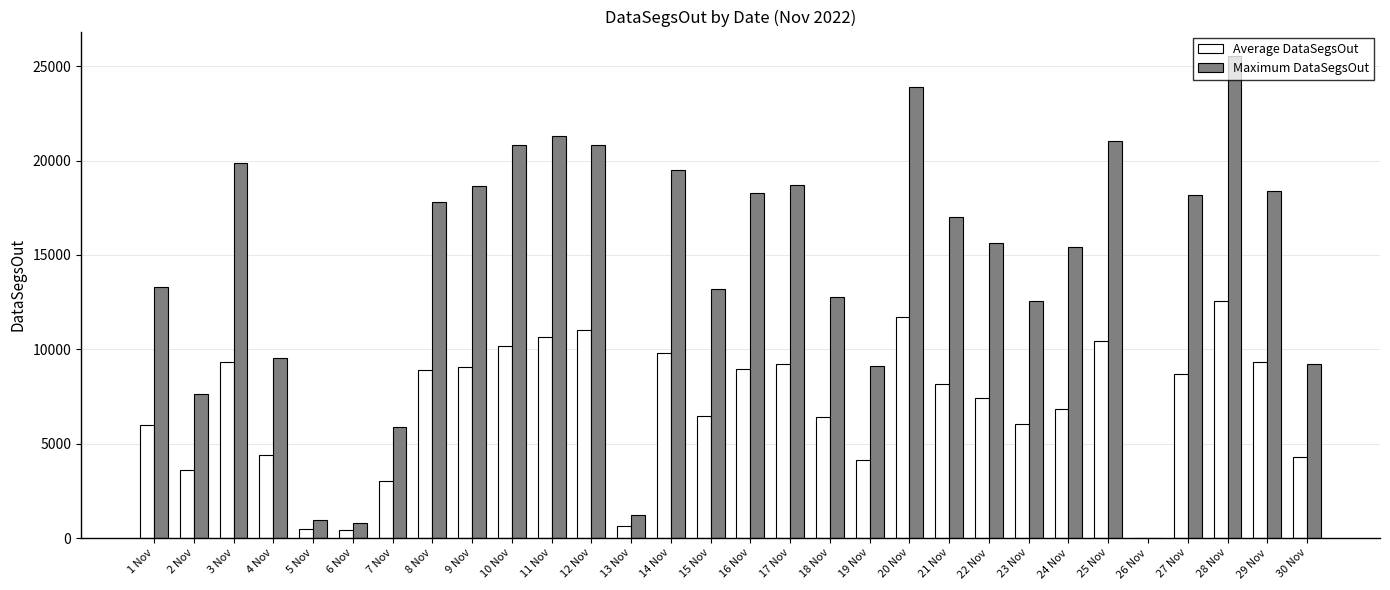

How many groups of bars are there?

30